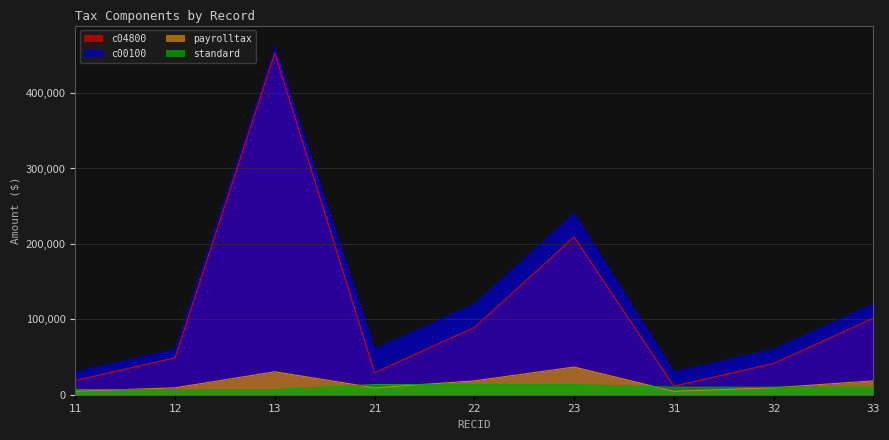

Which series changed the most between 23 and 33?

c00100